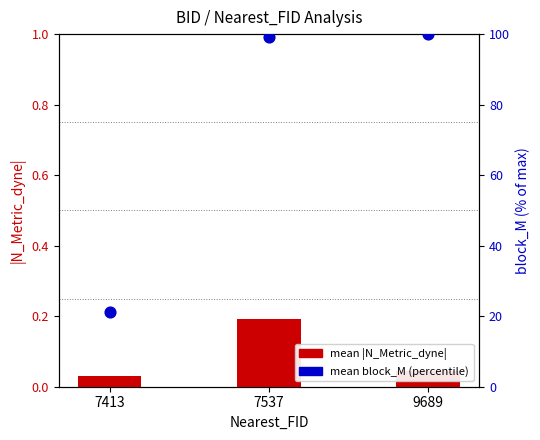

At how many categories does at least one series exceed 14?

3